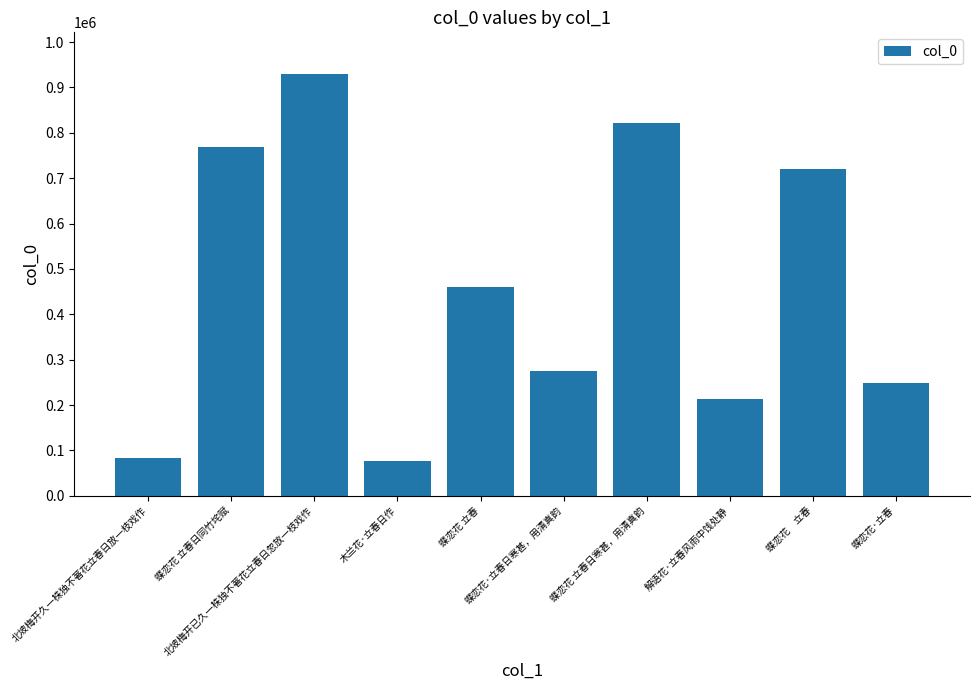

What is the maximum value shown in the chart?

928523